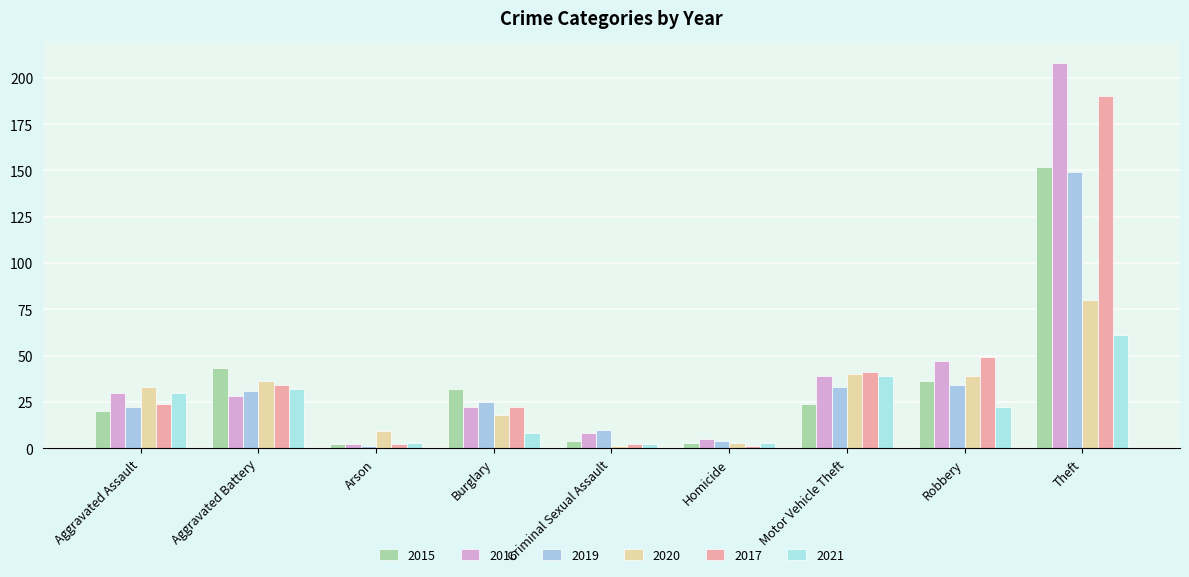

How many bars are there in total?

54